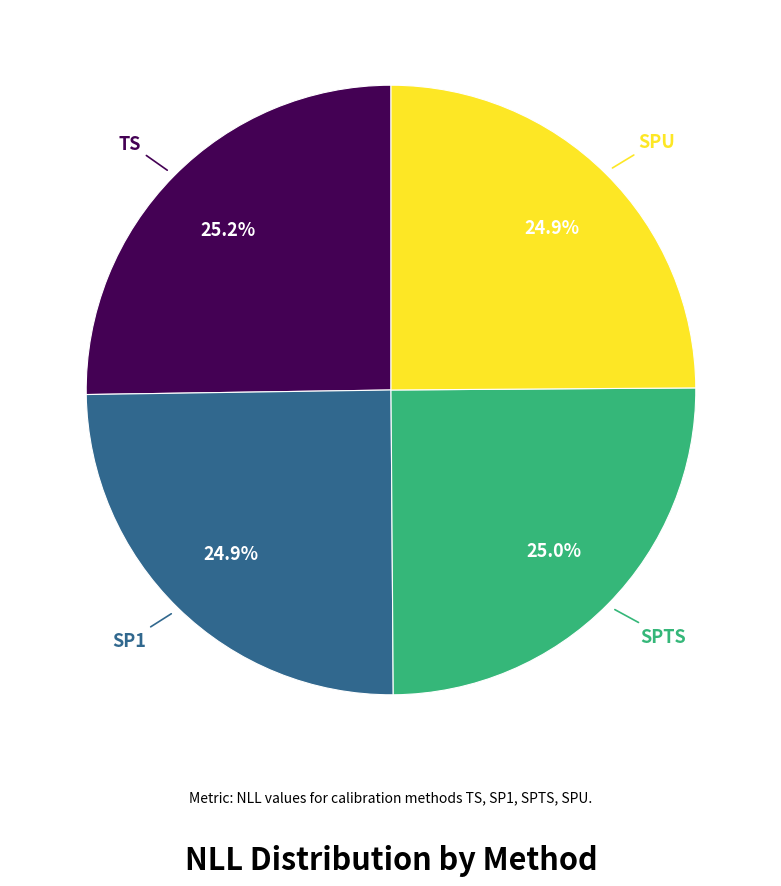

Is there a majority slice in this chart?

No